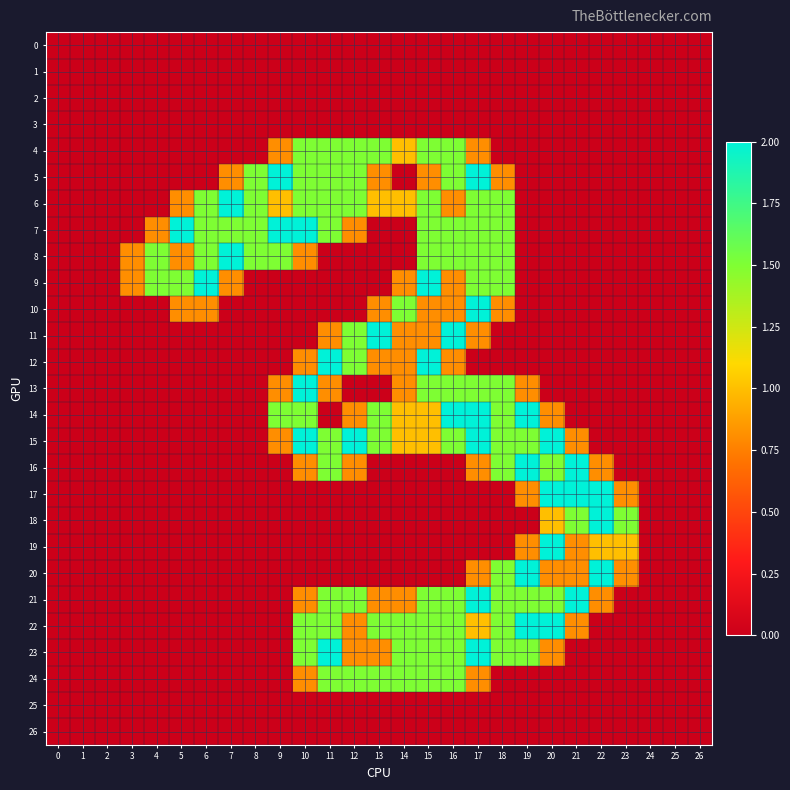

Which series has the largest total across all categories?

7